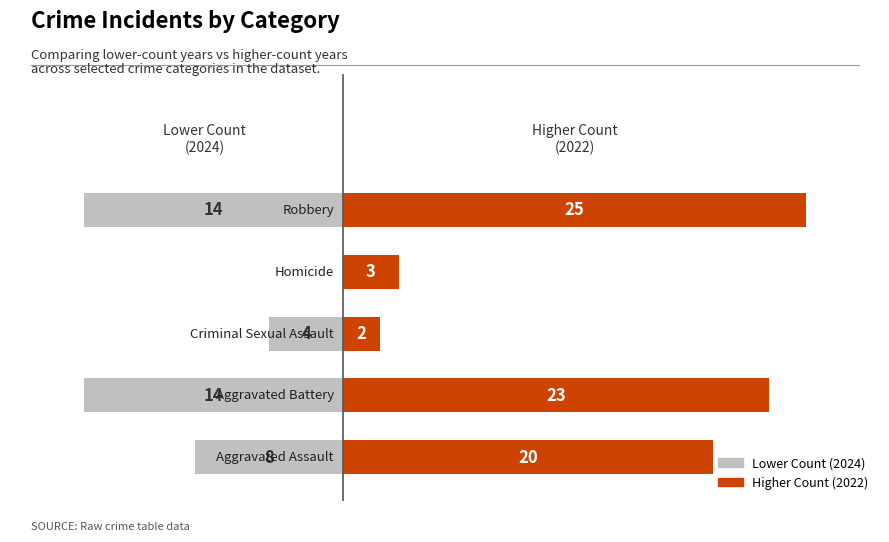

Which series has the largest total across all categories?

Higher Count (2022)